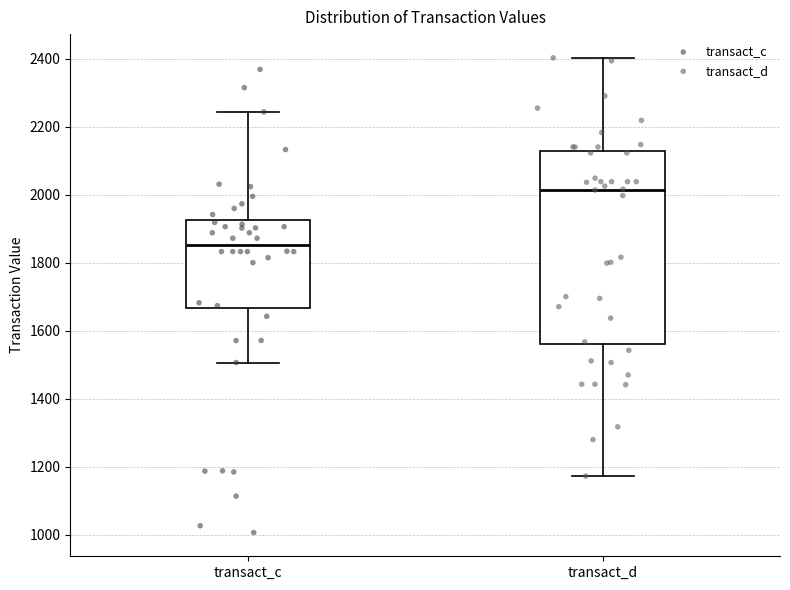

Where is the lower edge of the box for transact_d on the y-axis? The values are not printed on the chart, so give them approximately, as read against the axis.

1560